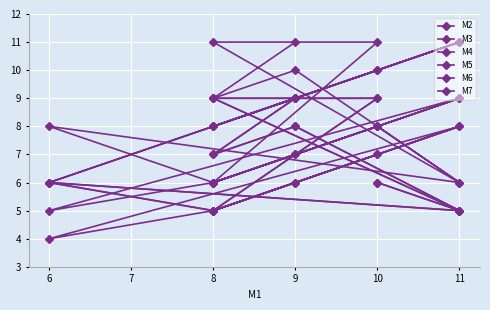

List the series in order of their peak value, highest first.

M4, M5, M3, M6, M7, M2